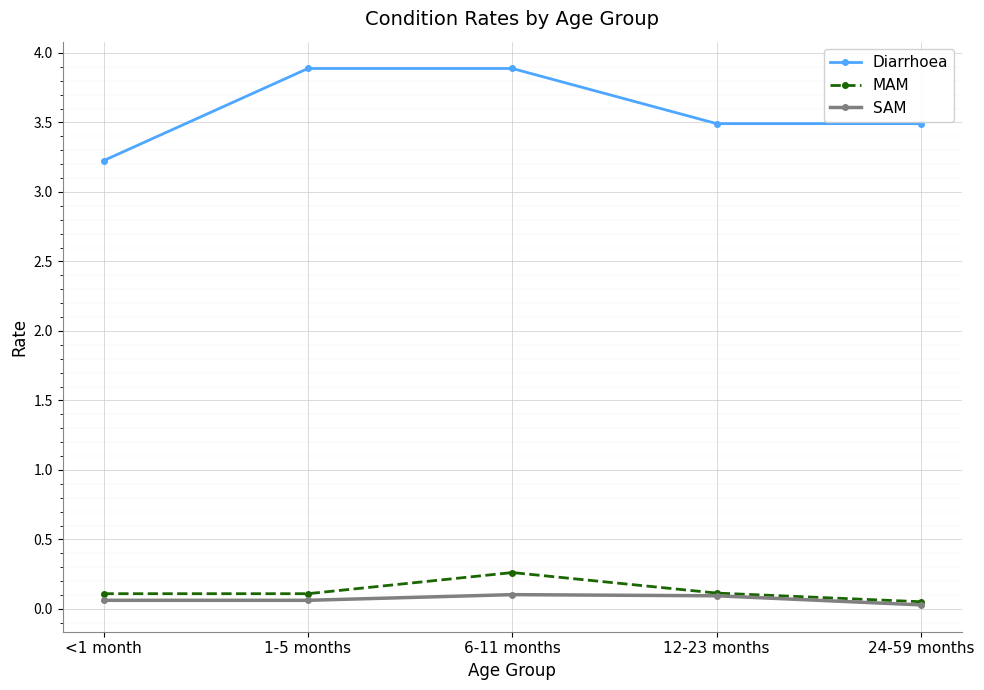

Between <1 month and 6-11 months, which series saw the biggest shift?

Diarrhoea